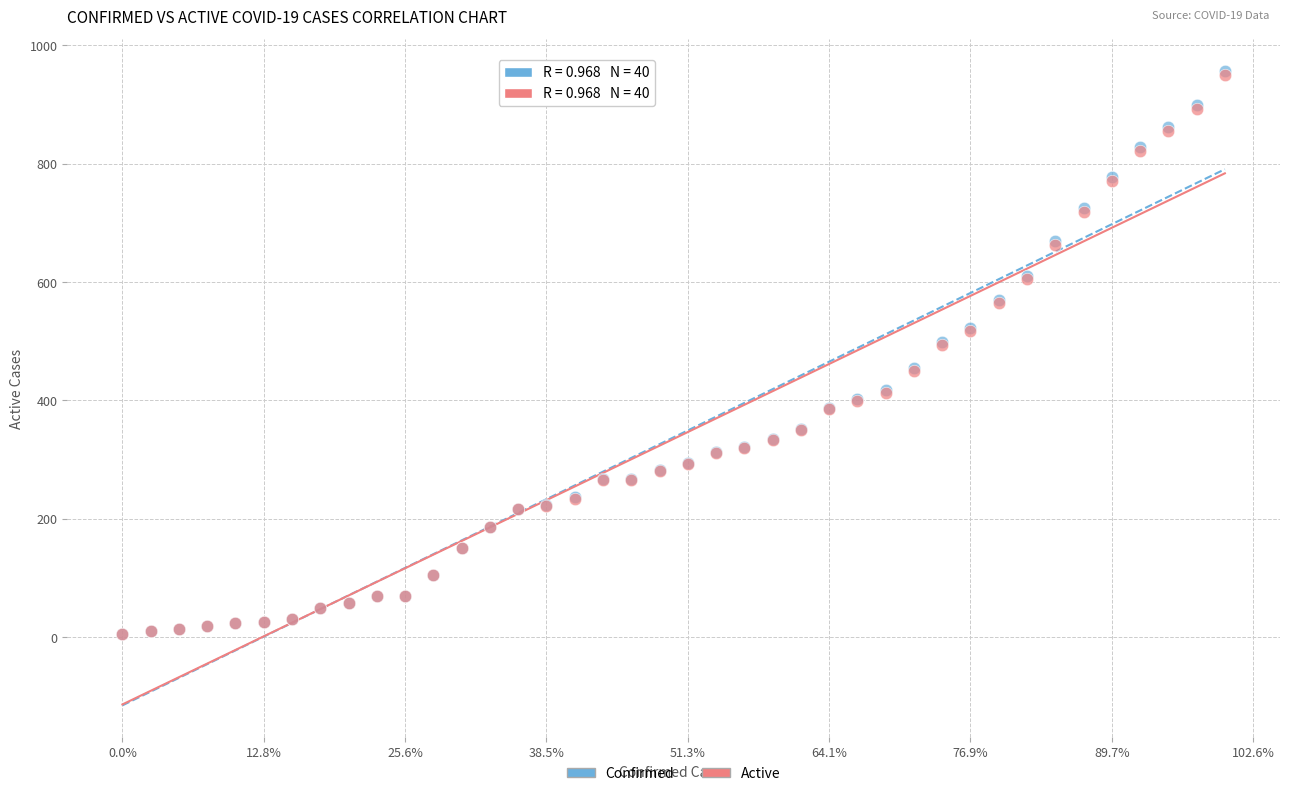

Which series has the largest Y range (max minus min)?

Confirmed